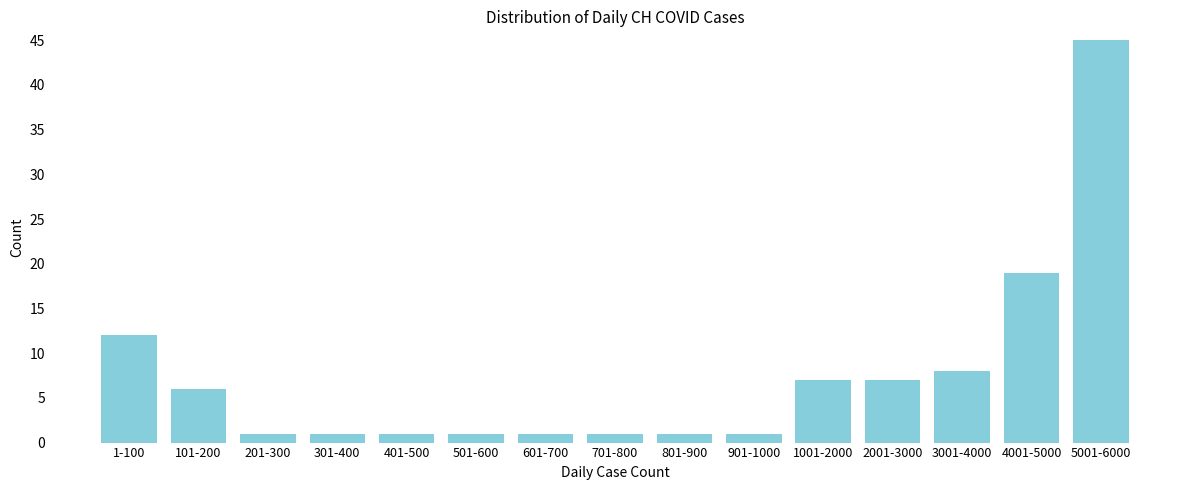

Reading left to right, extract all data points from this chart.

1-100=12	101-200=6	201-300=1	301-400=1	401-500=1	501-600=1	601-700=1	701-800=1	801-900=1	901-1000=1	1001-2000=7	2001-3000=7	3001-4000=8	4001-5000=19	5001-6000=45